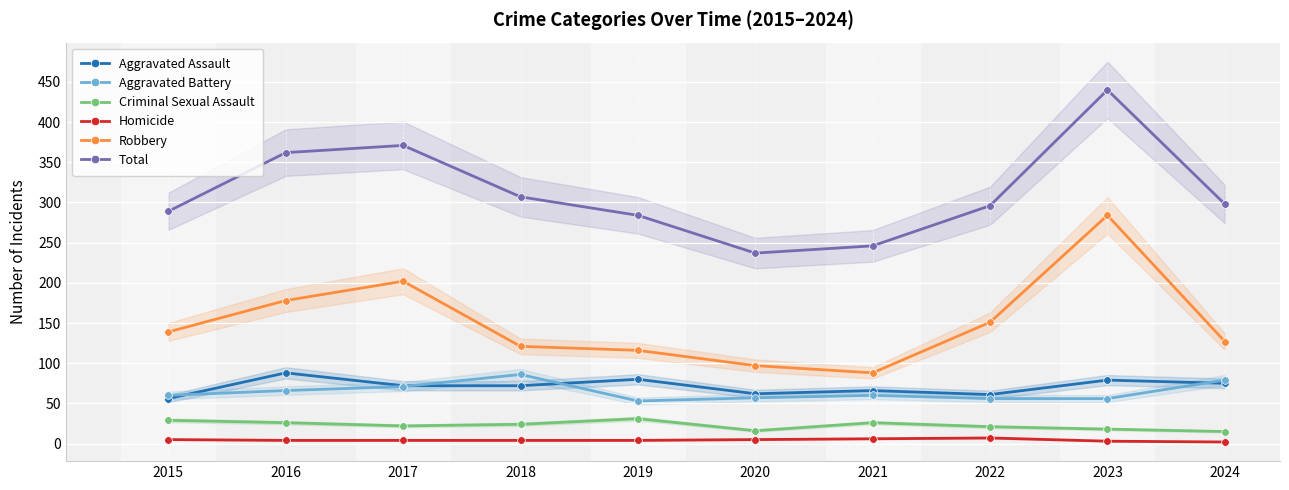

True or false: Robbery has a value of 124 at 2016.

False